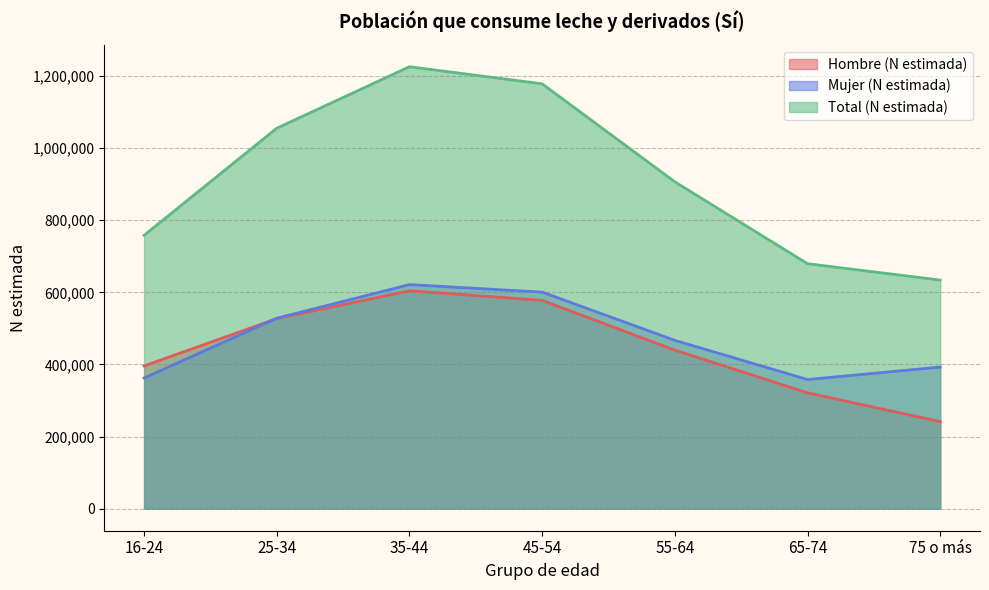

Is it true that Total (N estimada) equals 1226067 at 35-44?

True